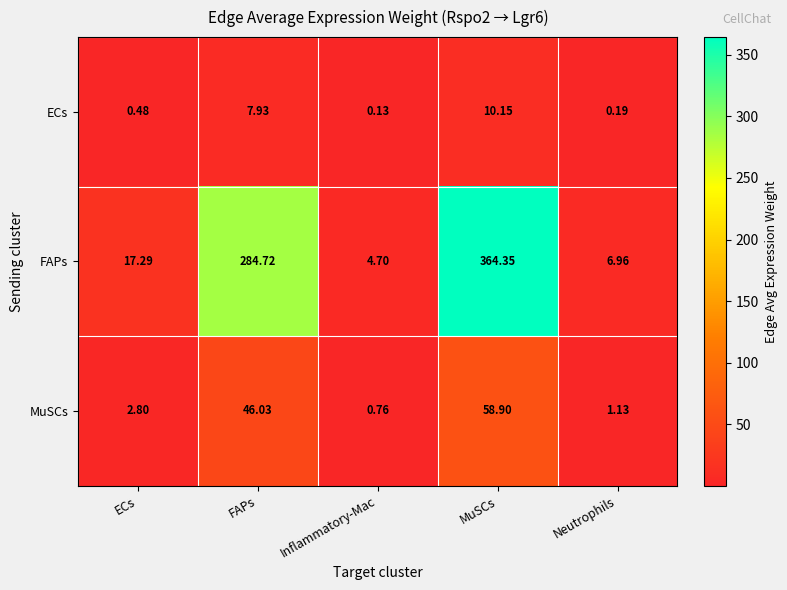

Rank the categories by MuSCs value from lowest to highest.

Inflammatory-Mac, Neutrophils, ECs, FAPs, MuSCs